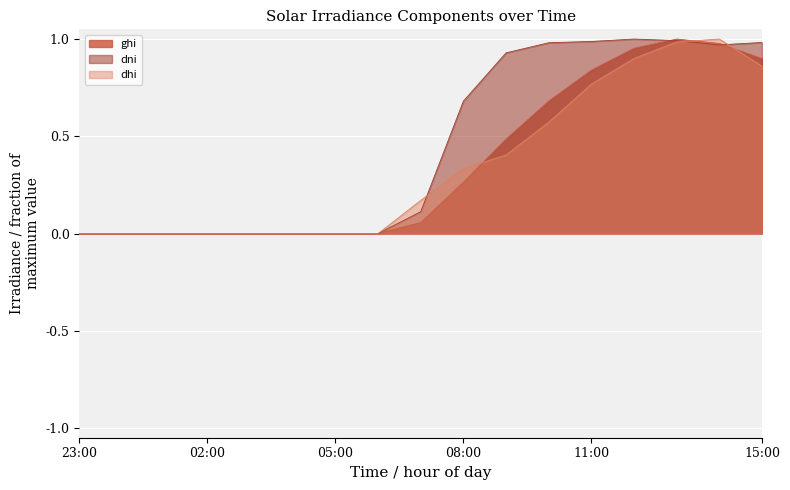

How many interior local peaks does the dhi series have?

1